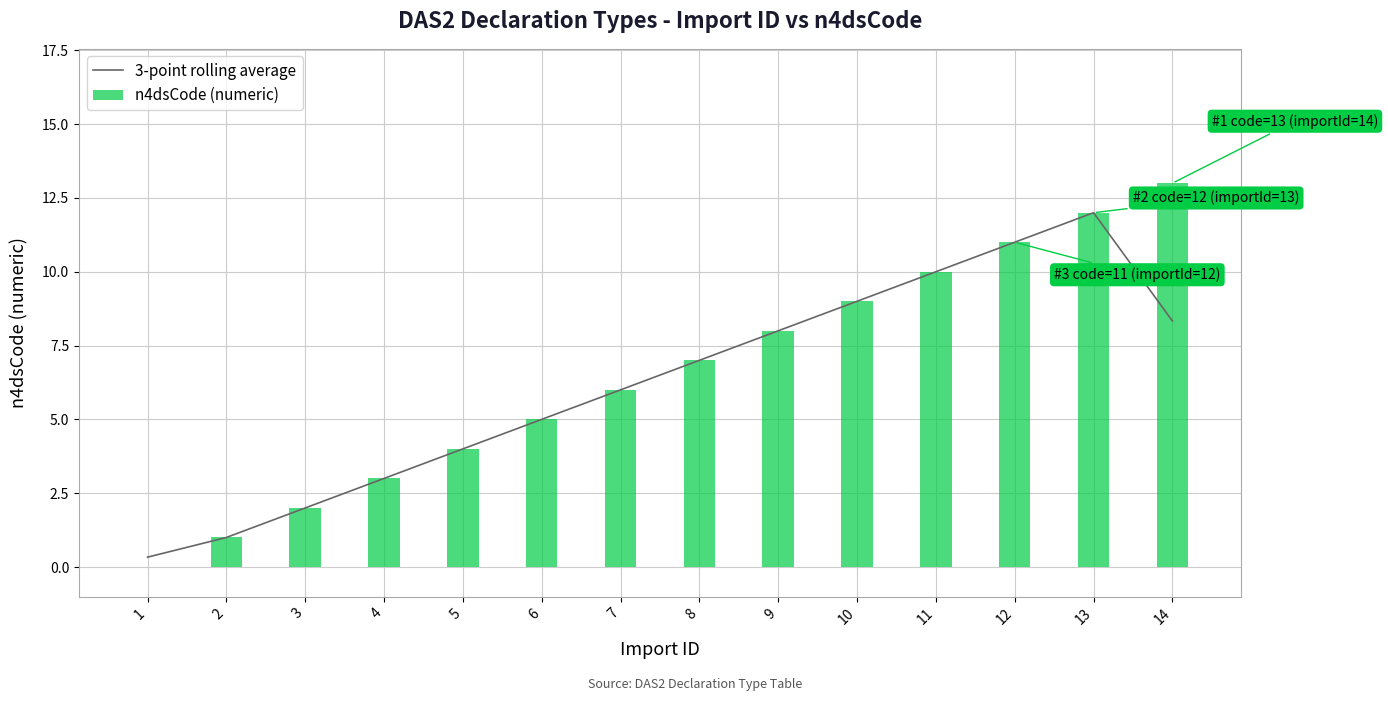

Between 6 and 10, which series saw the biggest shift?

3-point rolling average